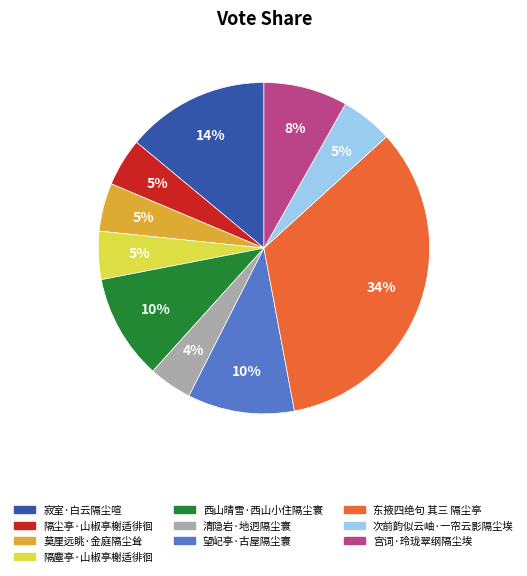

What is the largest slice in the pie chart?

东掖四绝句 其三 隔尘亭